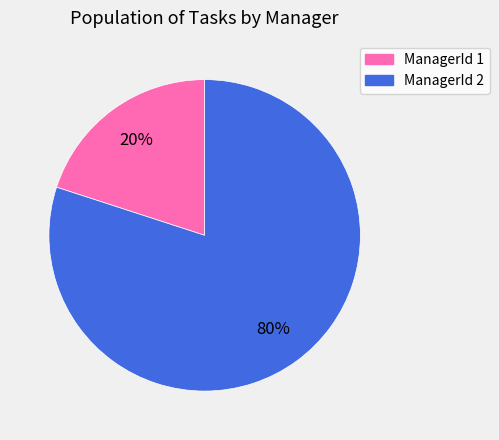

The ManagerId 2 slice represents 74% of the pie. True or false?

False